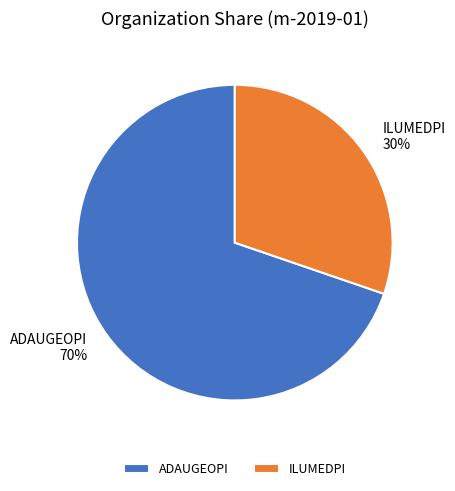

Which slice represents more than half of the pie?

ADAUGEOPI